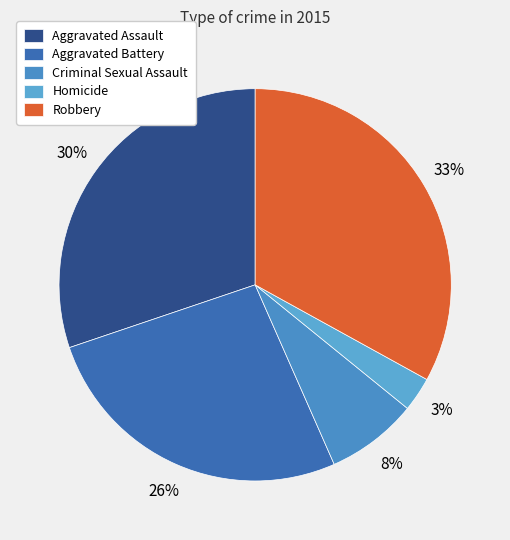

What is the smallest slice in the pie chart?

Homicide